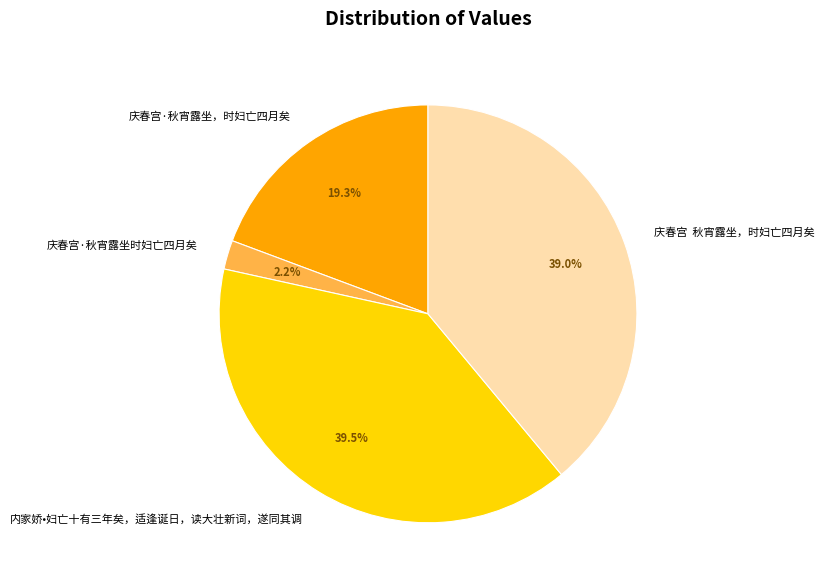

What is the largest slice in the pie chart?

内家娇•妇亡十有三年矣，适逢诞日，读大壮新词，遂同其调